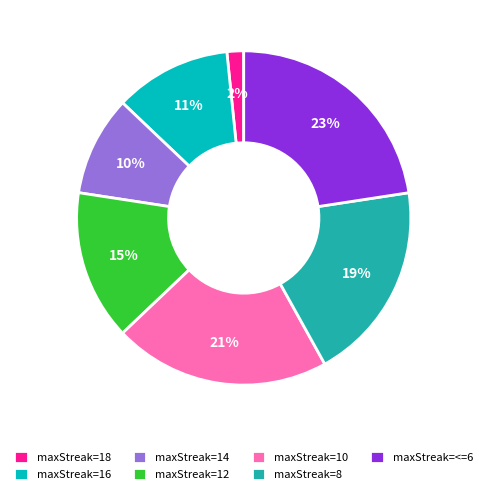

Which slice is the smallest?

maxStreak=18